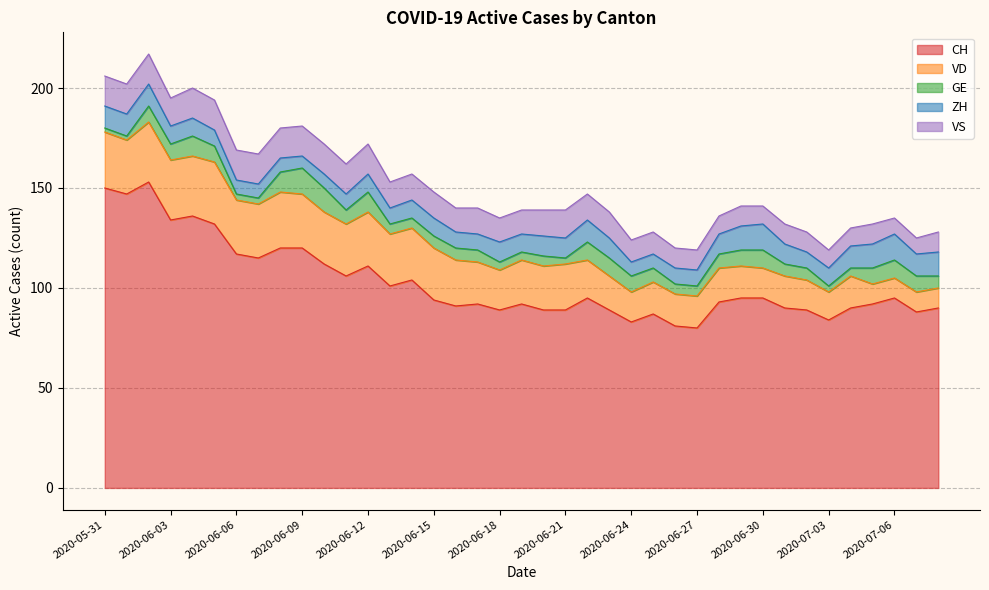

Count the number of categories in the chart.

39